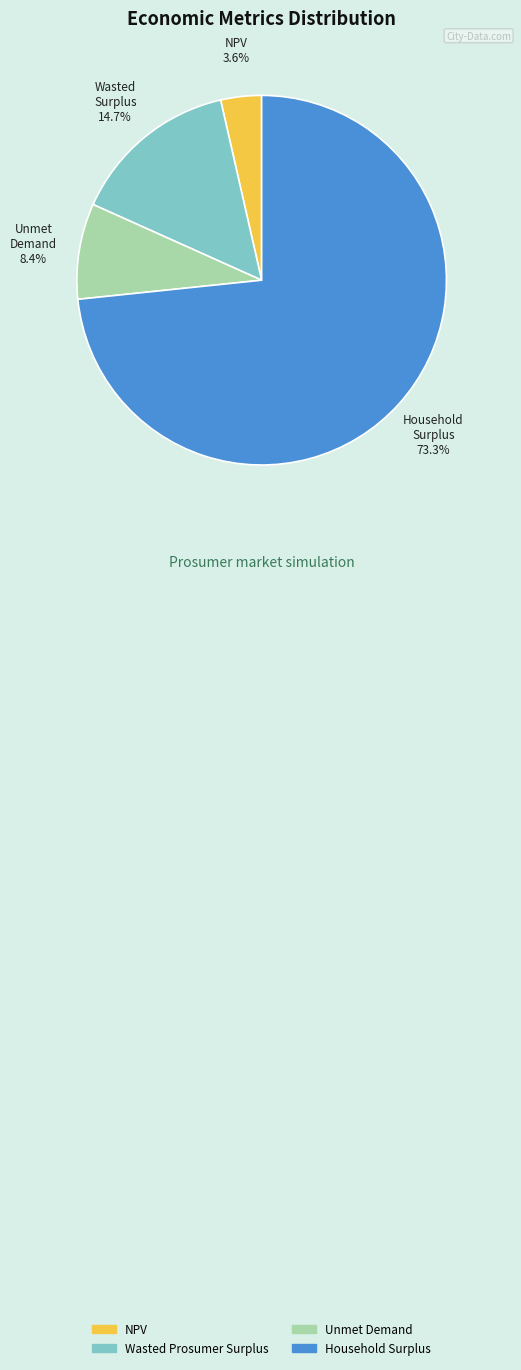

To the nearest percent, what is the difference between the largest and smallest slice percentages?

70%